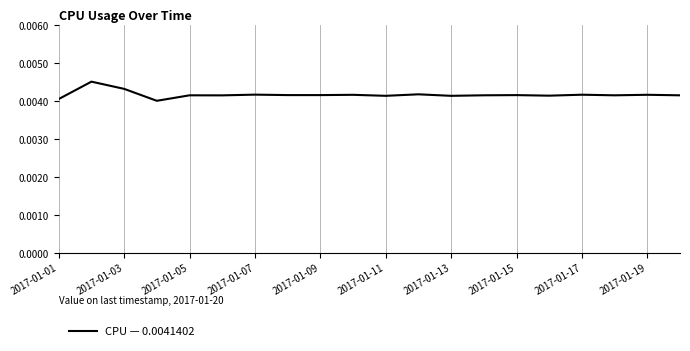

Does the chart have visible grid lines?

No